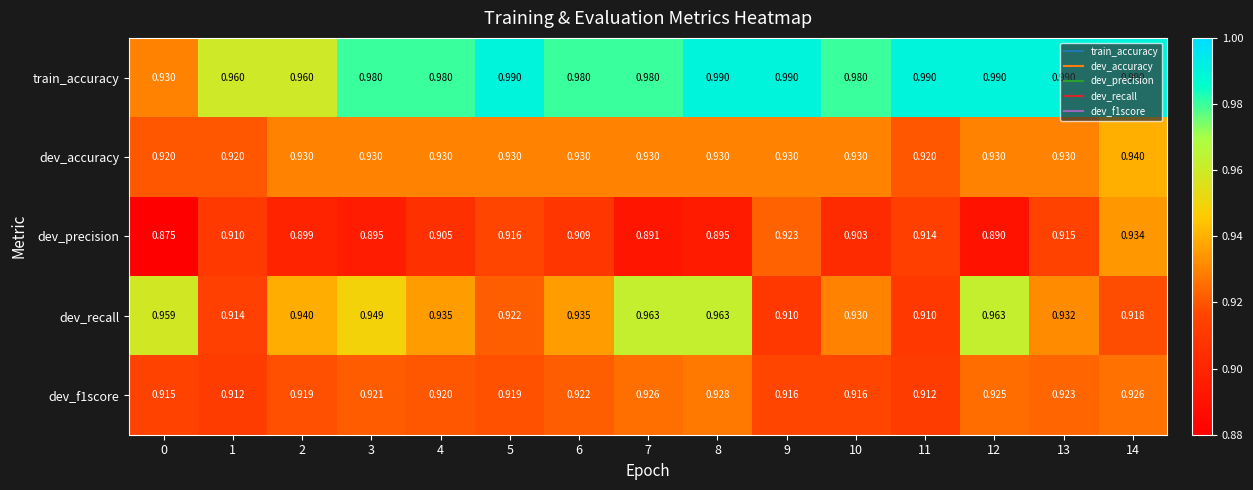

Which series has the widest spread of values?

train_accuracy